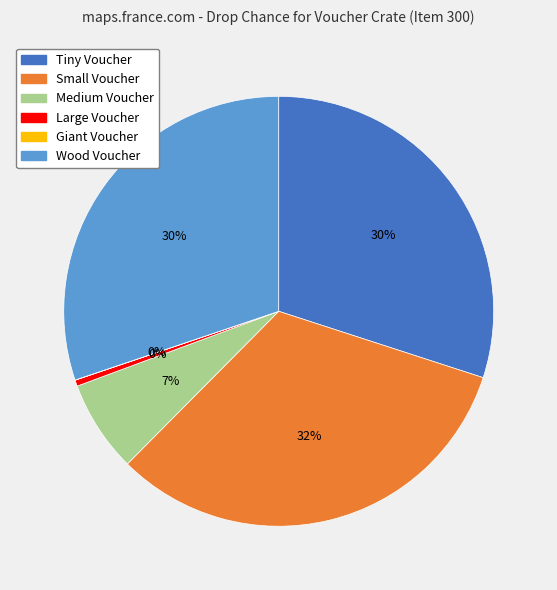

Does any single category account for the majority?

No